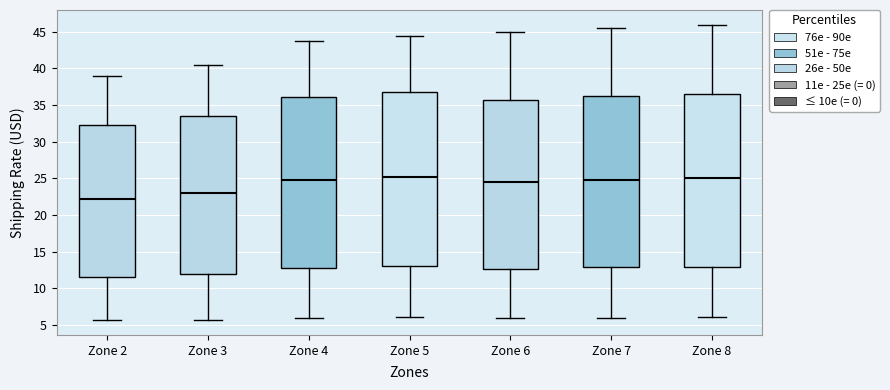

Reading left to right, read every box against the y-axis: the position of its median line, the range the box covers, and the ends of its whiskers. The values are not printed on the chart, so give them approximately, as read against the axis.

Zone 2: median 22.0, box 11.5 to 32.0, whiskers 5.5 to 39.0
Zone 3: median 23.0, box 12.0 to 33.5, whiskers 5.5 to 40.5
Zone 4: median 24.5, box 13.0 to 36.0, whiskers 6.0 to 43.5
Zone 5: median 25.0, box 13.0 to 36.5, whiskers 6.0 to 44.5
Zone 6: median 24.5, box 12.5 to 35.5, whiskers 6.0 to 45.0
Zone 7: median 25.0, box 13.0 to 36.0, whiskers 6.0 to 45.5
Zone 8: median 25.0, box 13.0 to 36.5, whiskers 6.0 to 46.0